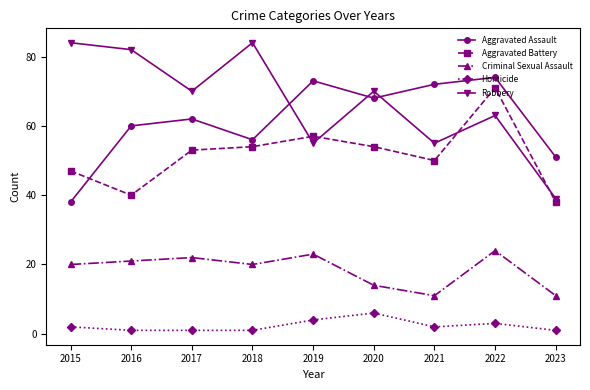

Which series changed the most between 2015 and 2023?

Robbery